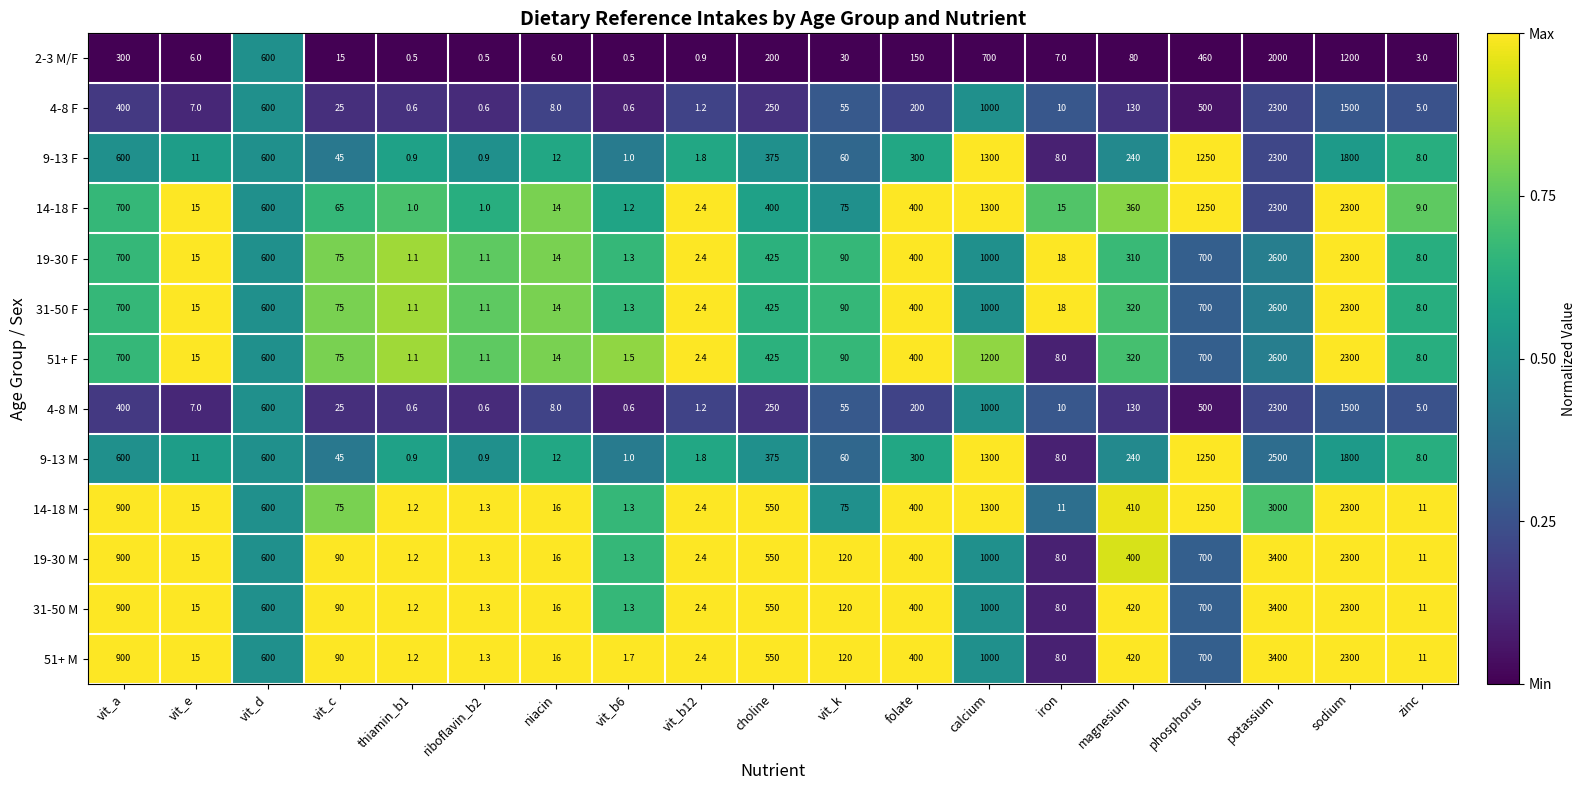

At which label is 19-30 F closest to 1300?

calcium